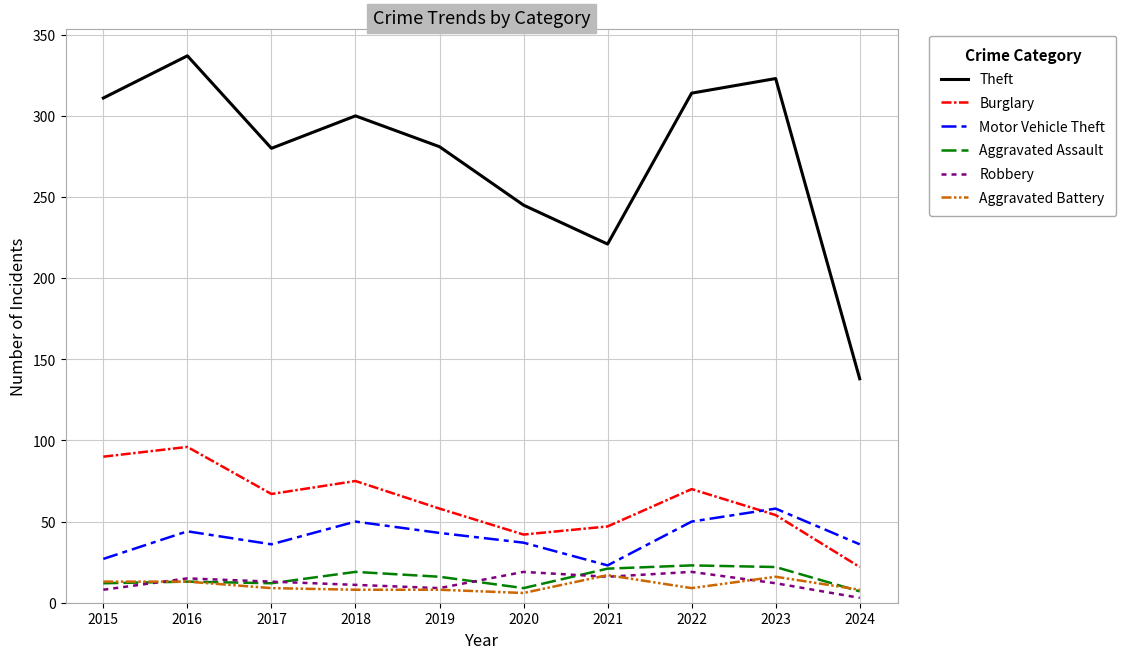

What is the difference between the second highest and second lowest values in the Aggravated Battery series?

8